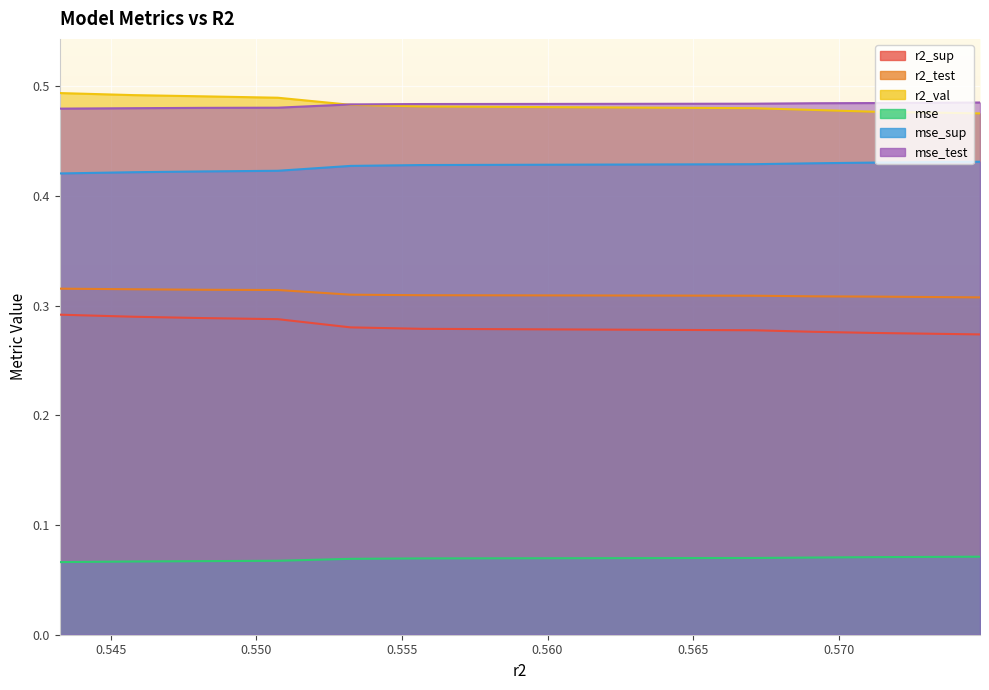

True or false: r2_sup and mse_sup intersect in this chart.

False